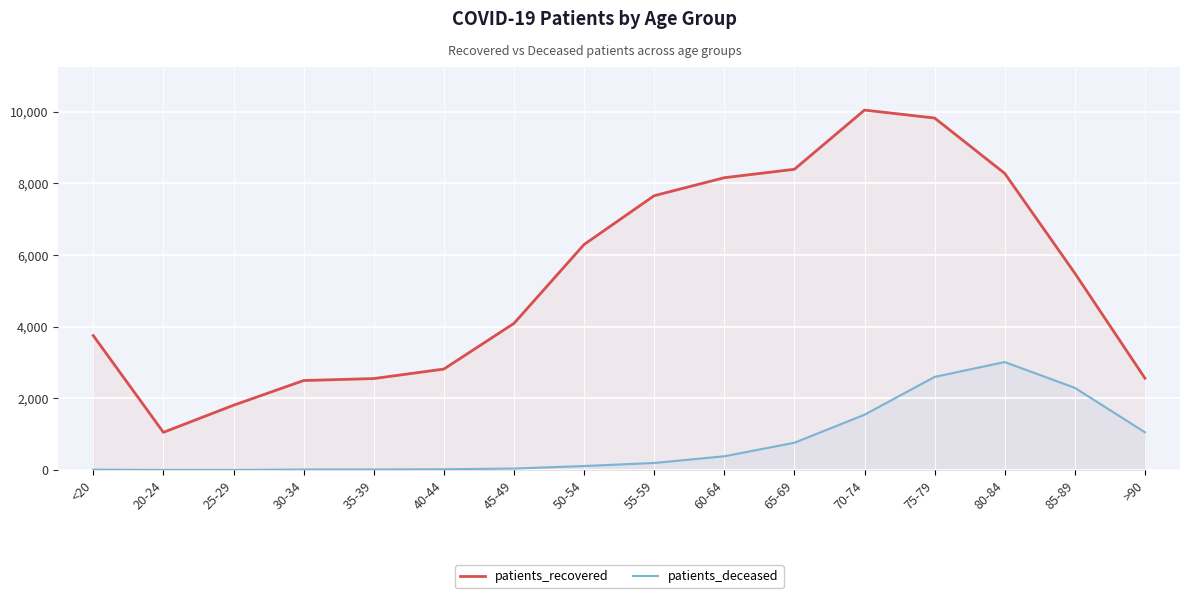

Is it true that patients_recovered equals 13344 at 65-69?

False